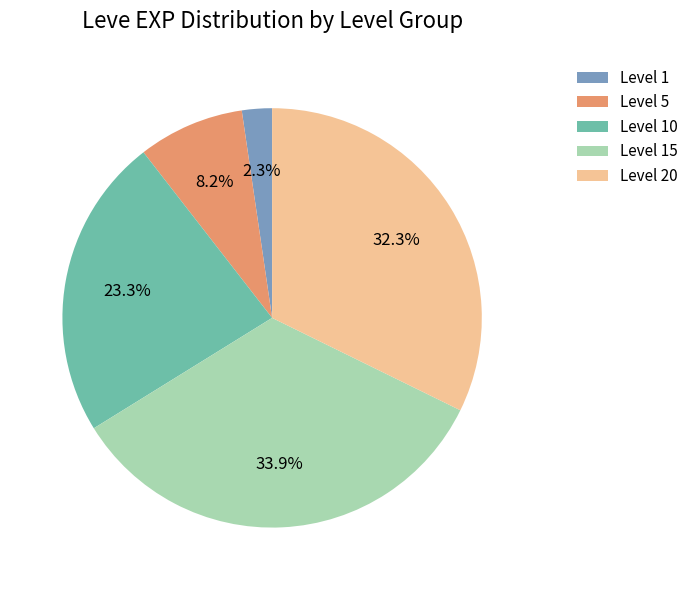

Rank the categories by value from lowest to highest.

Level 1, Level 5, Level 10, Level 20, Level 15